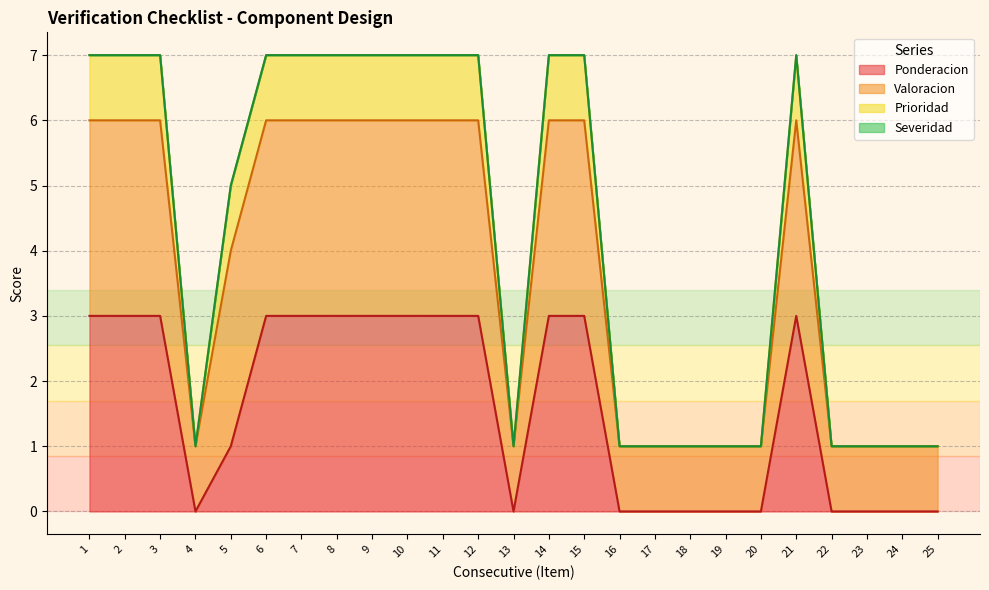

What is the total value across all series at 21?

7